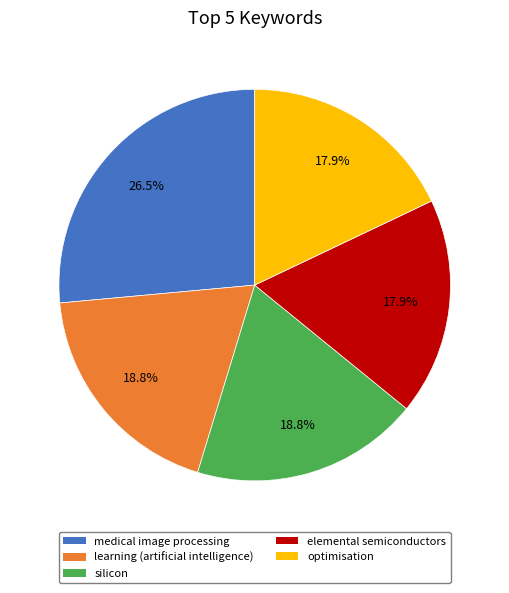

What percentage is NOT represented by medical image processing?

73.5%